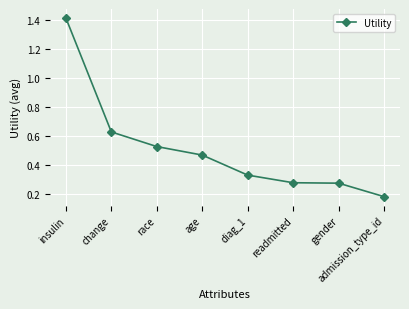

What is the label of the 7th point from the right?

change